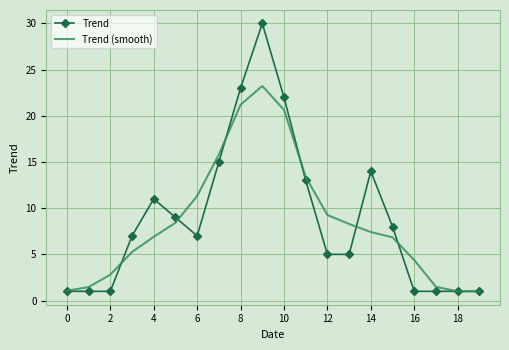

What is the difference between the maximum and minimum values in the Trend series?

29.0